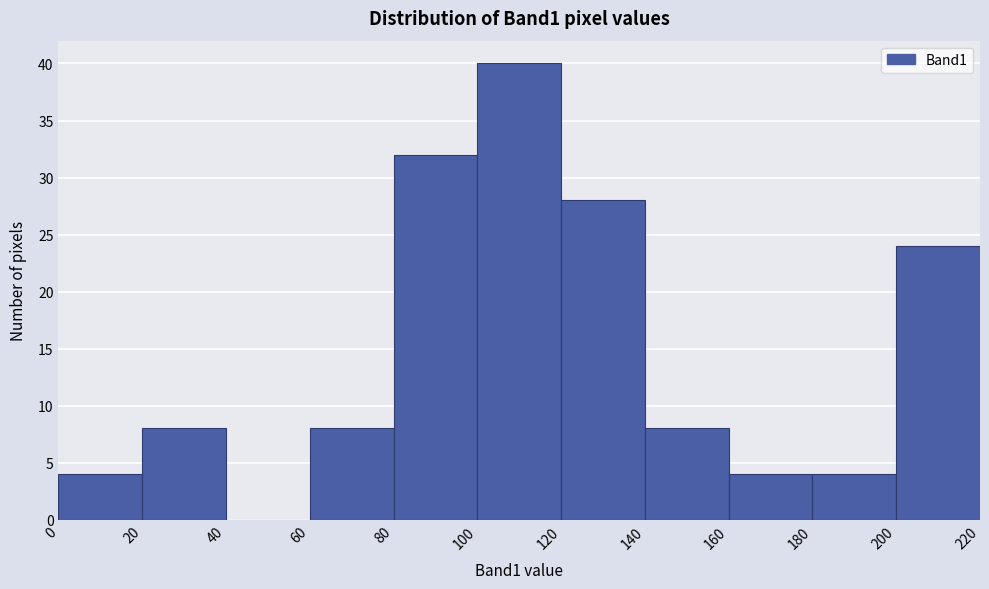

How tall is the bar that spans 200 to 220 on the x-axis? The values are not printed on the chart, so give them approximately, as read against the axis.

24